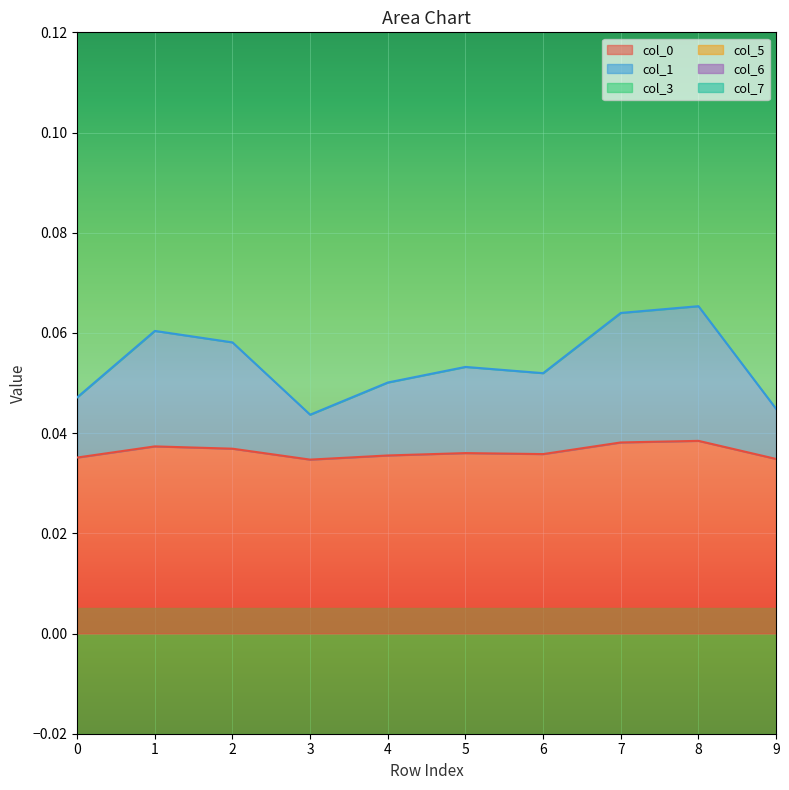

At which category is the sum across all series the highest?

8